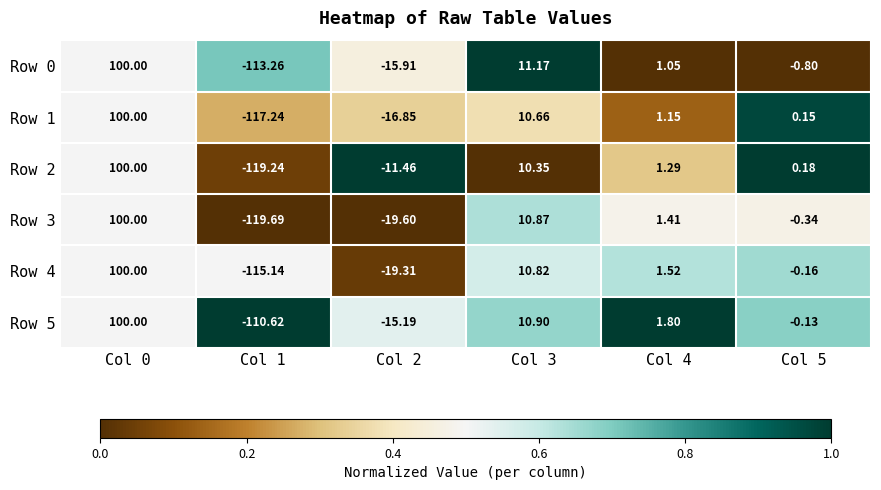

Is the value of Row 4 at Col 3 greater than the value of Row 2 at Col 3?

Yes